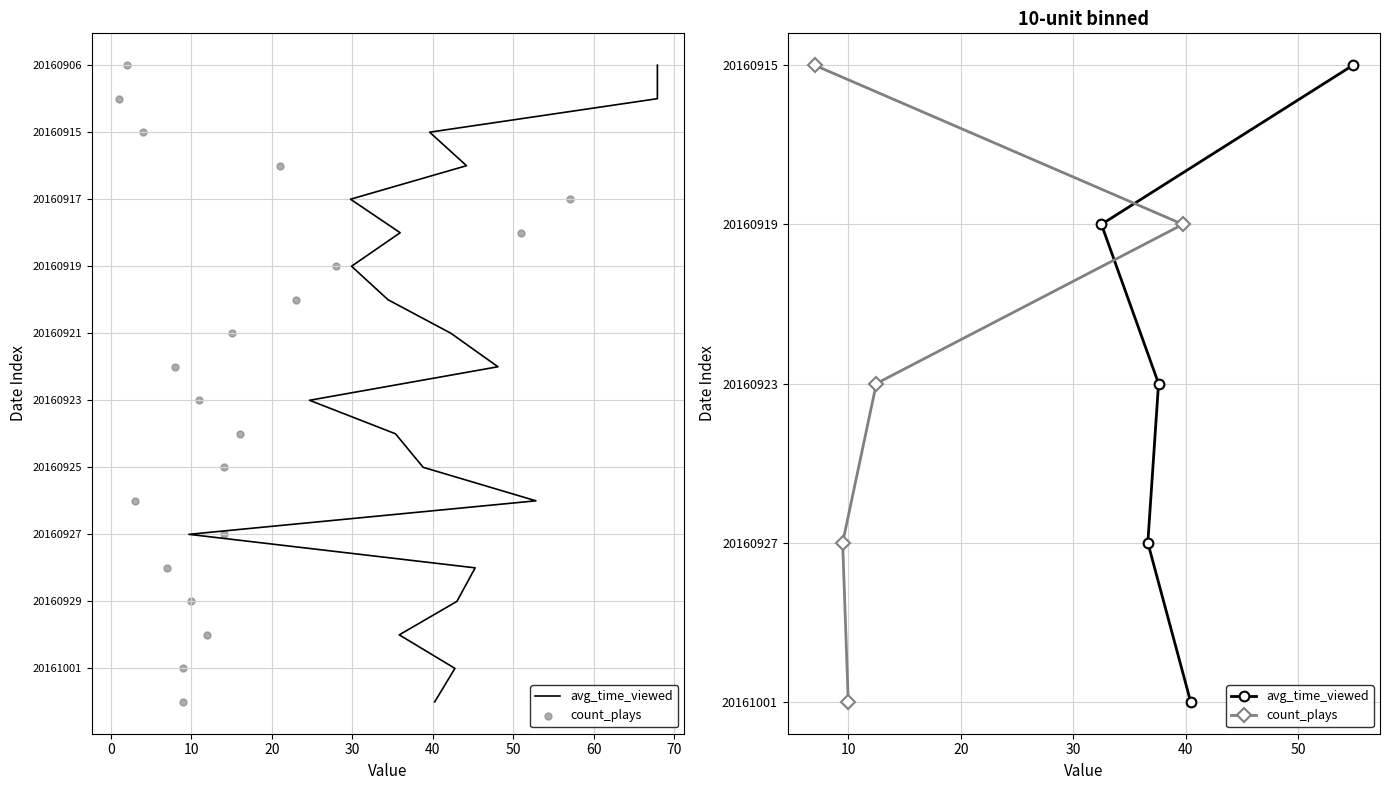

Which series reaches the maximum Y coordinate?

avg_time_viewed